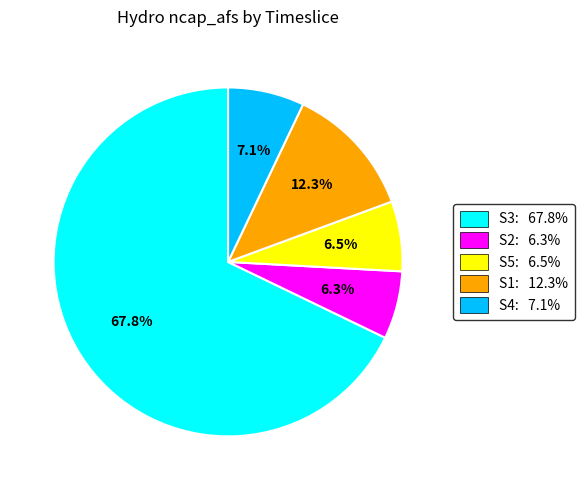

Is there any slice that represents more than half of the pie?

Yes